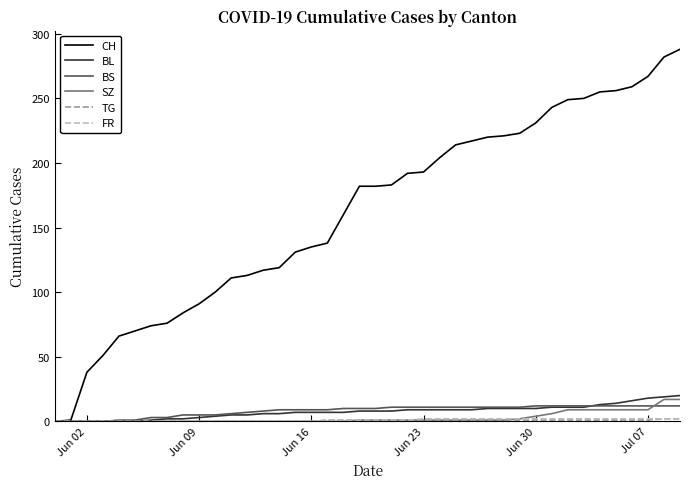

What is the average value of the SZ series?

3